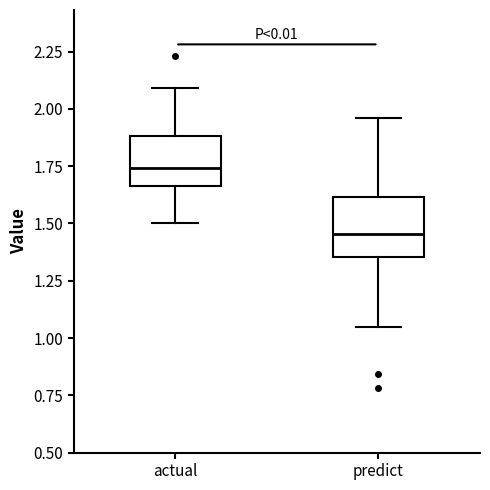

Where does the lower whisker of the box for predict end on the y-axis? The values are not printed on the chart, so give them approximately, as read against the axis.

1.05